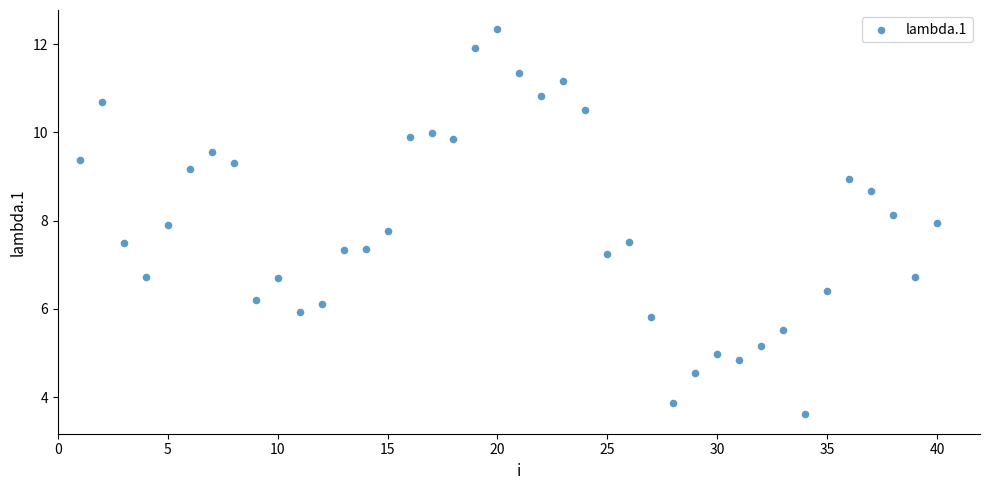

What is the range of X values (max minus min)?

39.0